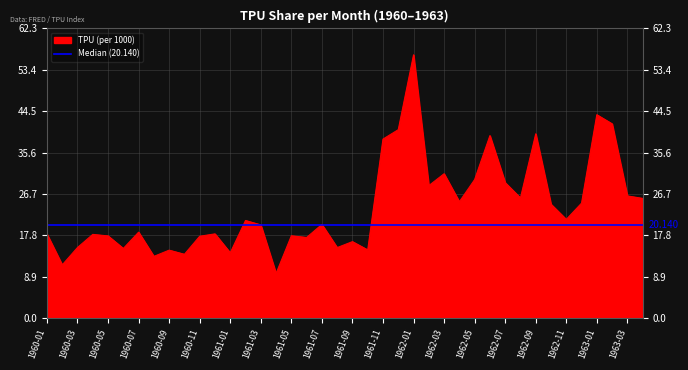

Reading right to left, what are all the values shown in this chart?

1963-04=25.8	1963-03=26.3	1963-02=41.8	1963-01=43.8	1962-12=24.8	1962-11=21.3	1962-10=24.5	1962-09=39.7	1962-08=25.9	1962-07=29.2	1962-06=39.3	1962-05=29.8	1962-04=25.1	1962-03=31.1	1962-02=28.5	1962-01=56.7	1961-12=40.6	1961-11=38.5	1961-10=14.7	1961-09=16.5	1961-08=15.2	1961-07=20.2	1961-06=17.4	1961-05=17.8	1961-04=9.7	1961-03=20.1	1961-02=21.0	1961-01=14.1	1960-12=18.2	1960-11=17.6	1960-10=13.8	1960-09=14.7	1960-08=13.3	1960-07=18.5	1960-06=15.0	1960-05=17.7	1960-04=18.1	1960-03=15.2	1960-02=11.5	1960-01=18.1